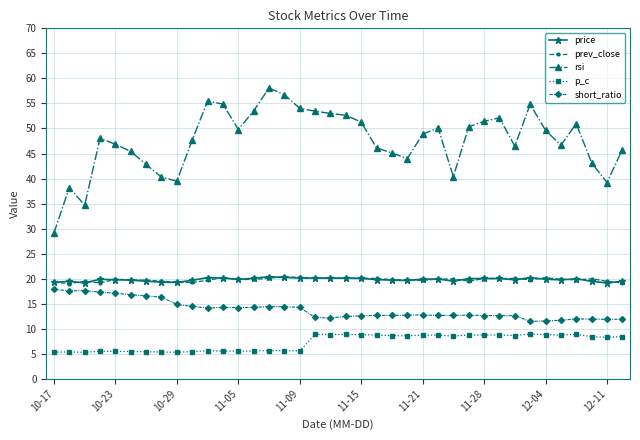

What is the greatest value displayed?

58.1